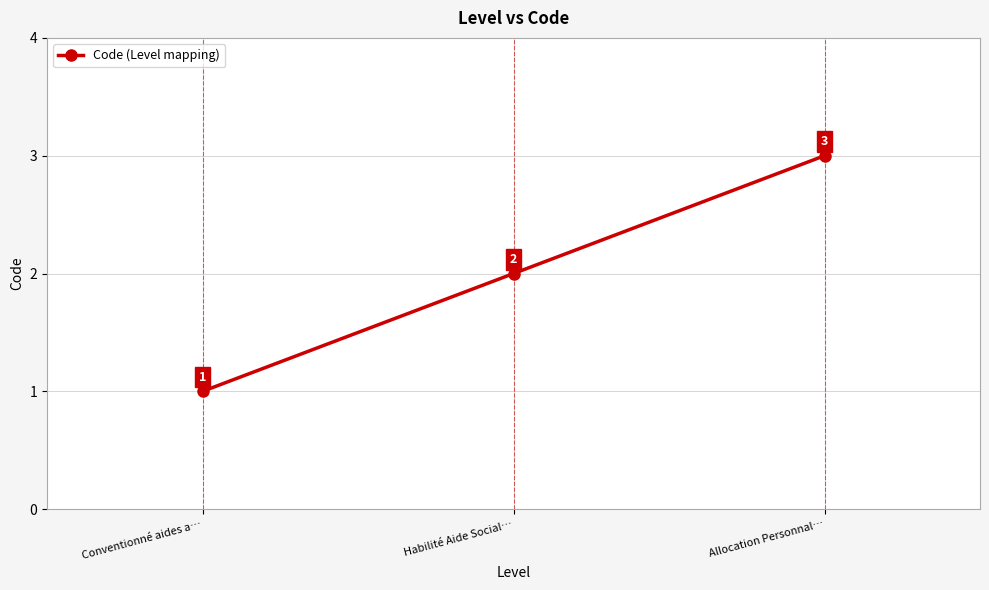

What is the minimum value shown in the chart?

1